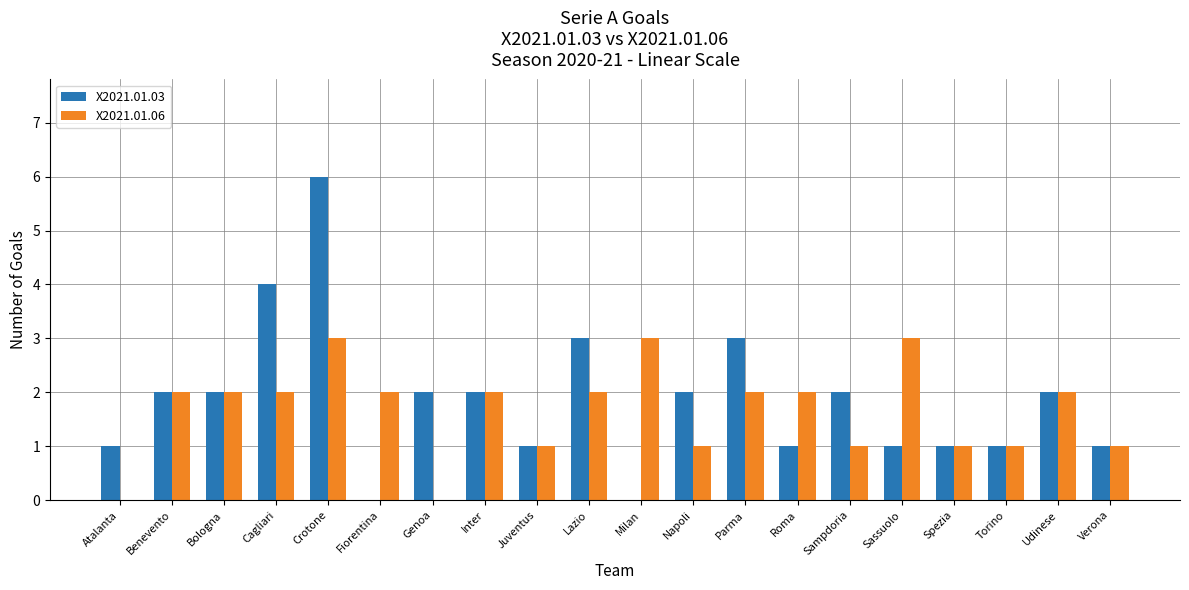

How many X2021.01.06 values are between 1 and 2?

15